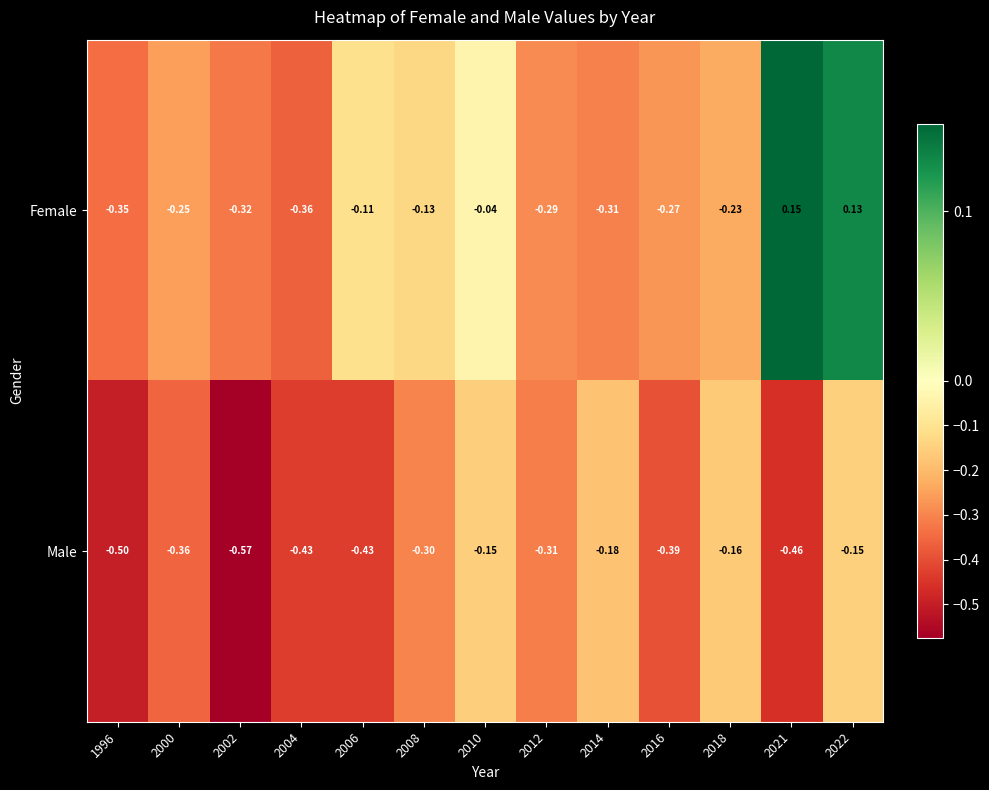

Which series changed the most between 2000 and 2004?

Female